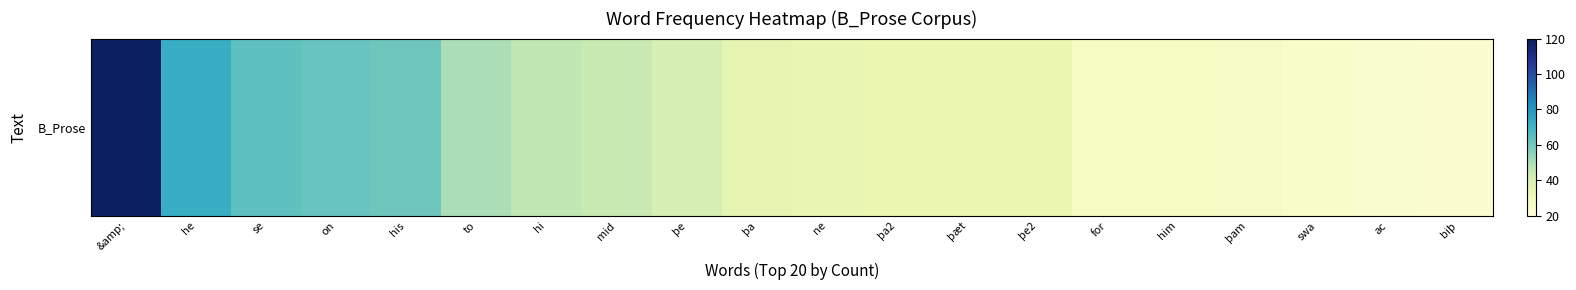

True or false: the data shows 20 at þe.

False